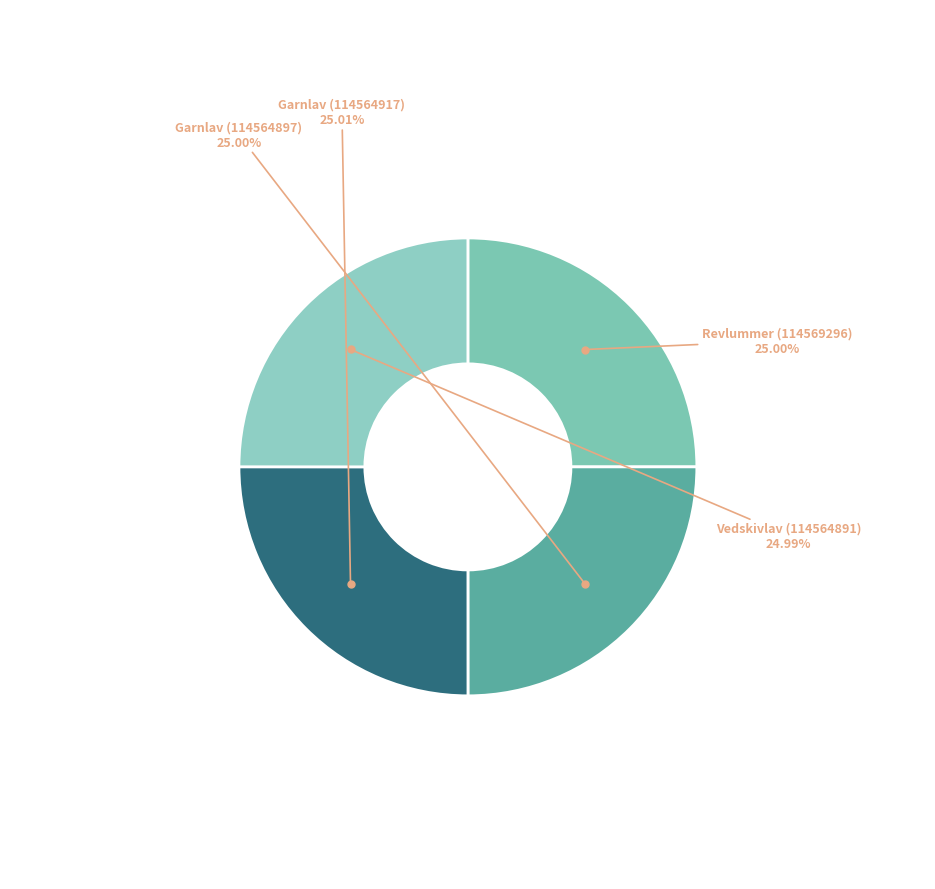

What is the total percentage of Garnlav (114564897) and Revlummer (114569296)?

50.0%